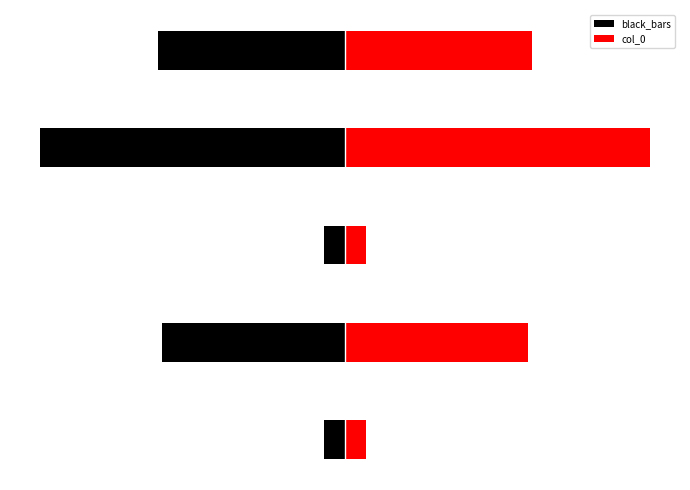

What is the sum of the black_bars values at 0 and 4?

-539290